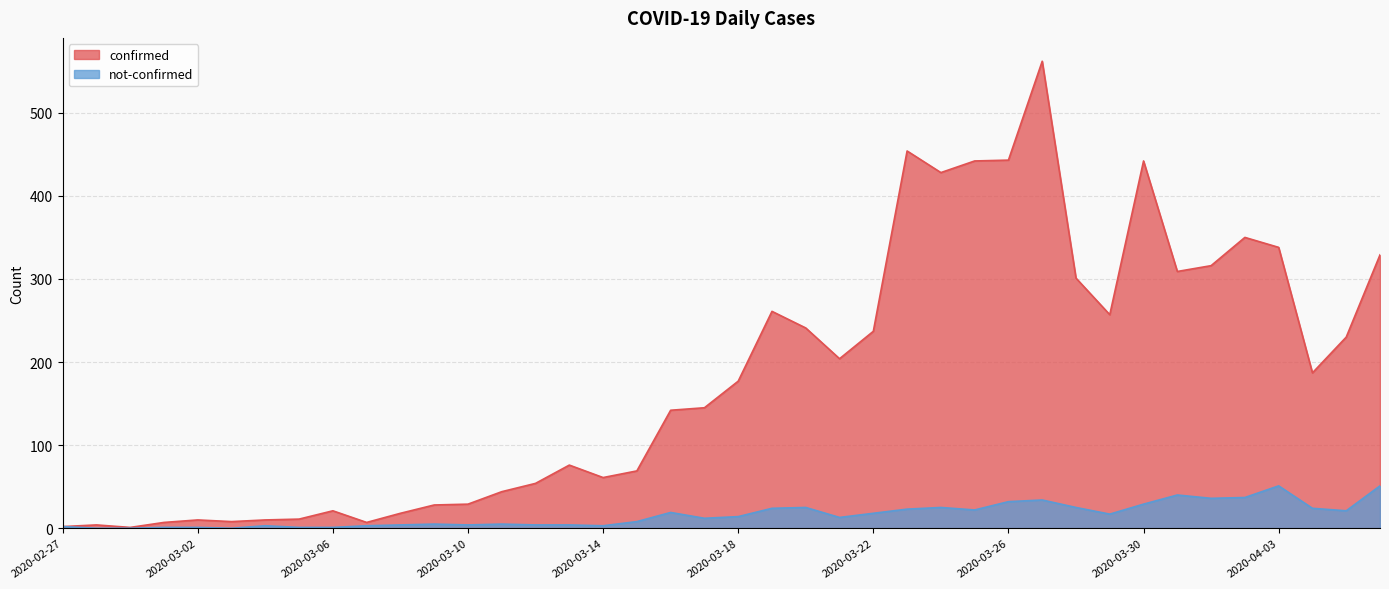

What position from the right is 2020-03-10?

28